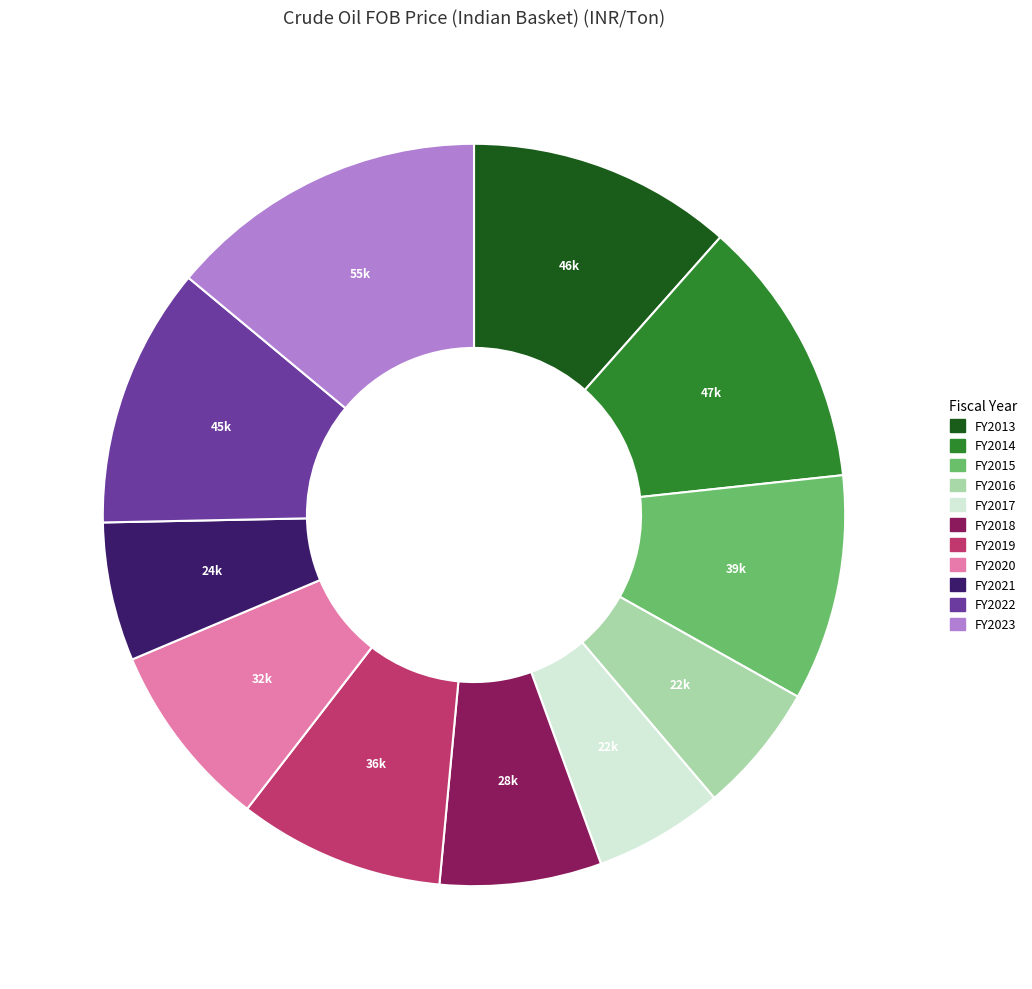

Combined, do FY2017 and FY2020 account for over 50%?

No